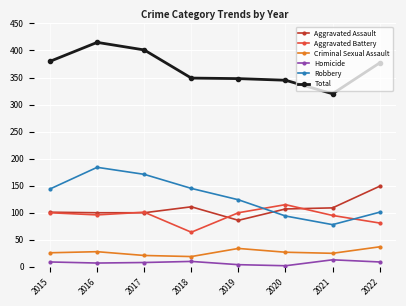

Rank the series by their maximum value, from lowest to highest.

Homicide, Criminal Sexual Assault, Aggravated Battery, Aggravated Assault, Robbery, Total